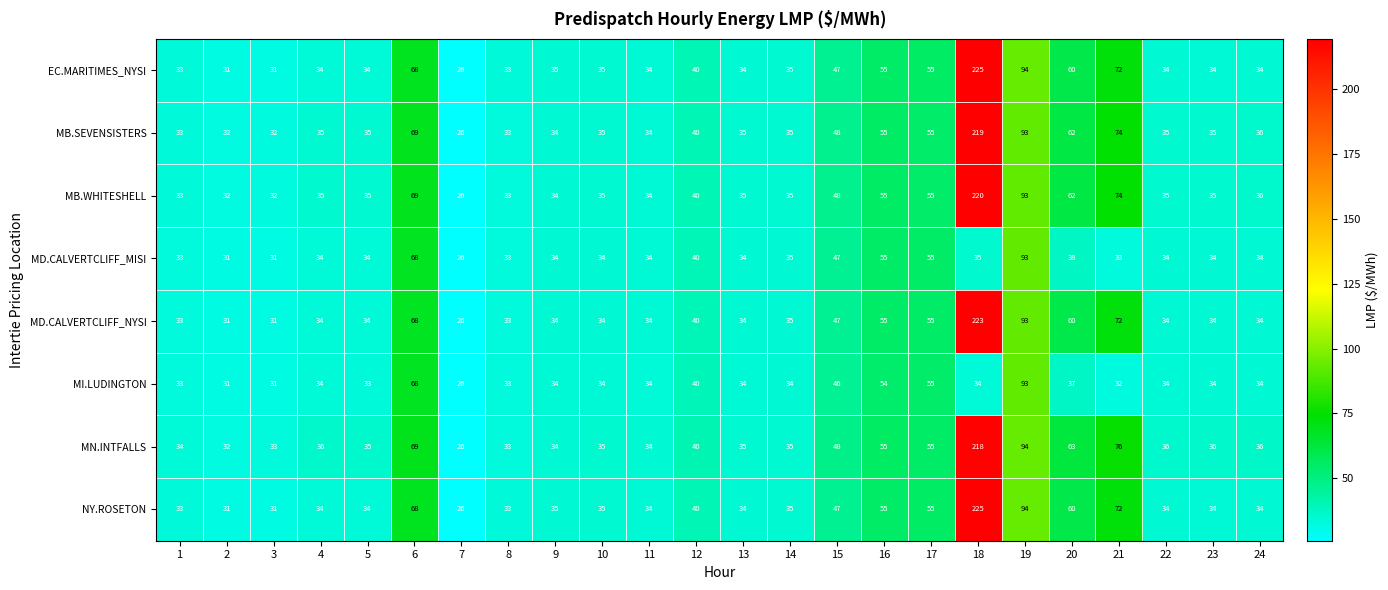

At which category is the sum across all series the highest?

18